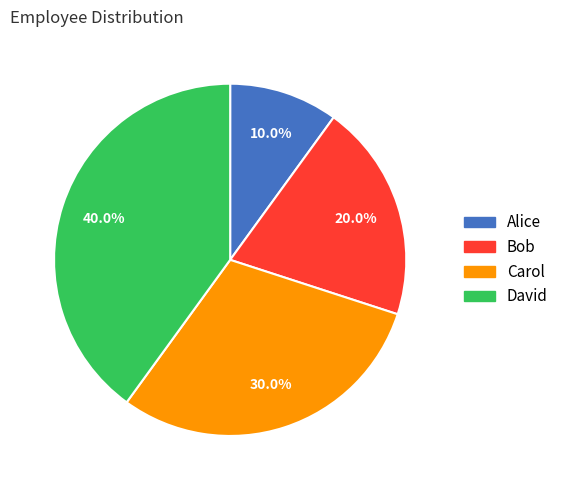

Is Carol the majority of the pie?

No